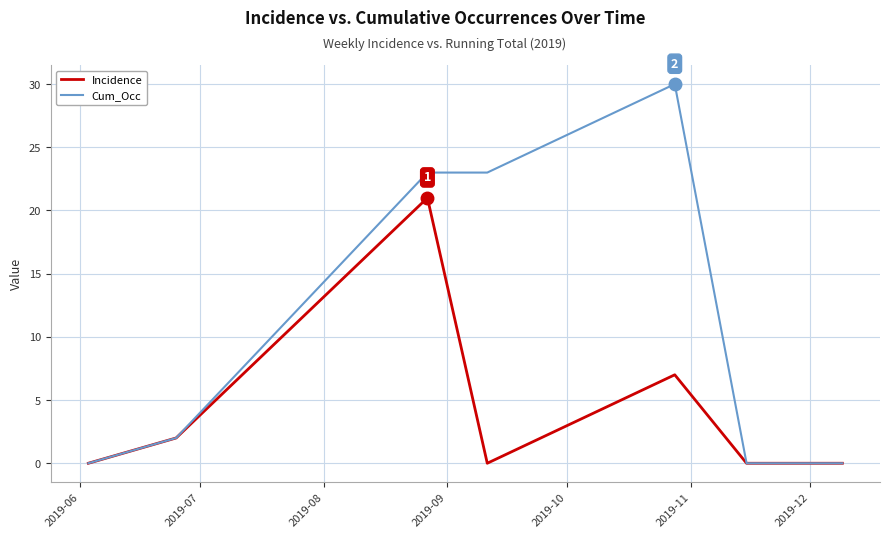

What are all the series names shown in the legend?

Incidence, Cum_Occ